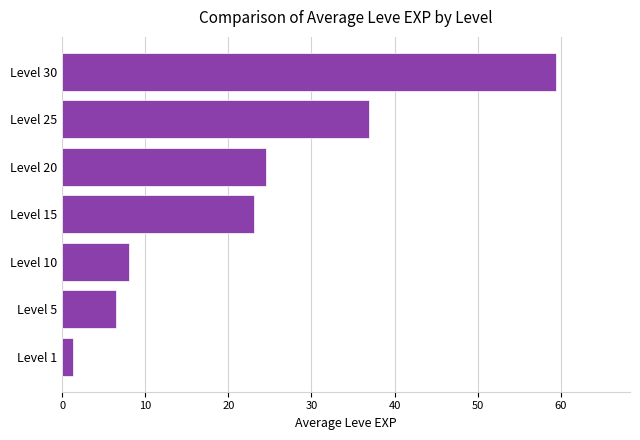

Where is the data nearest to the value 30?

Level 20